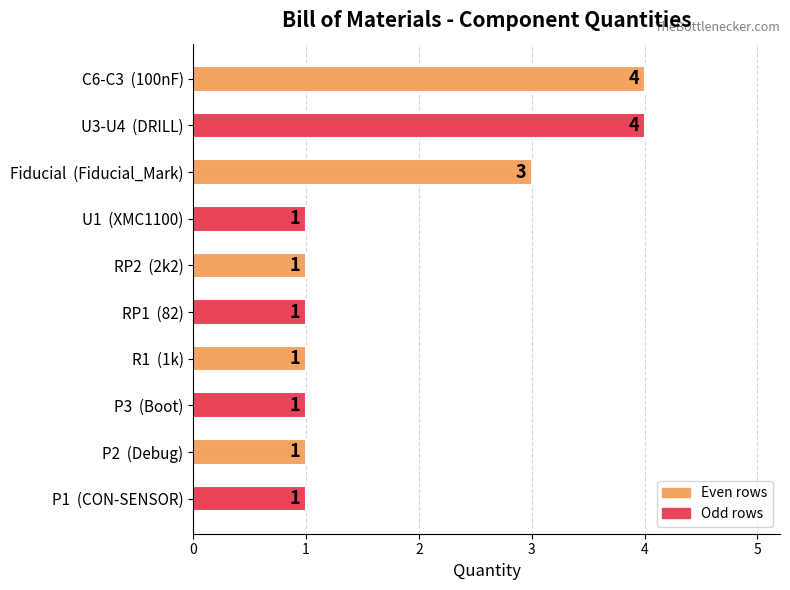

Are the bars horizontal?

Yes